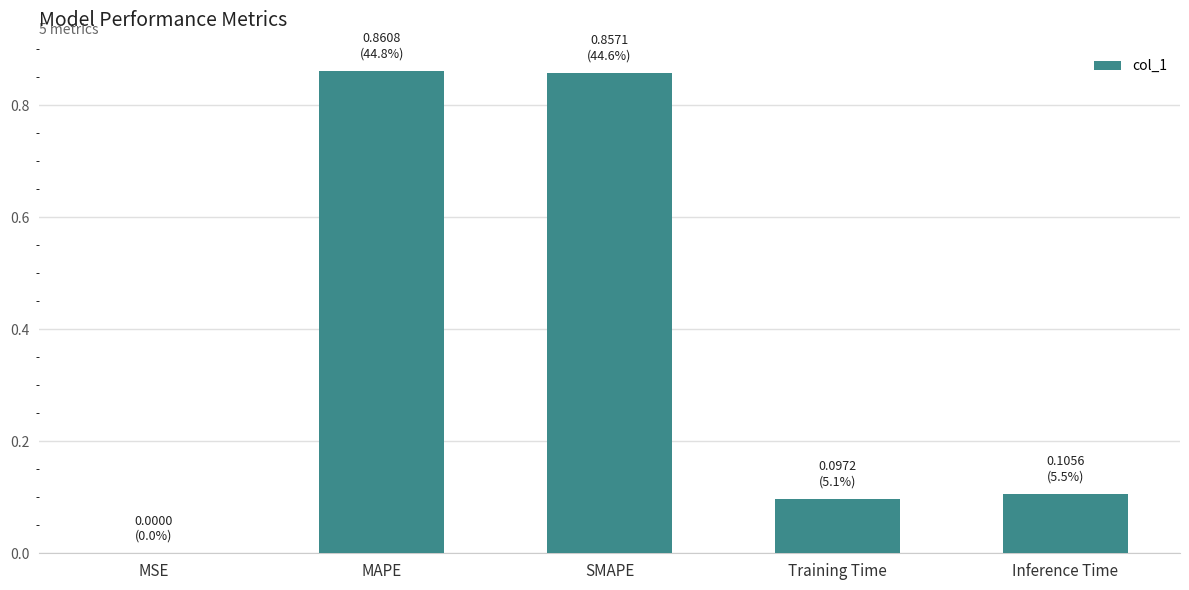

True or false: the data shows 0.2 at Training Time.

False